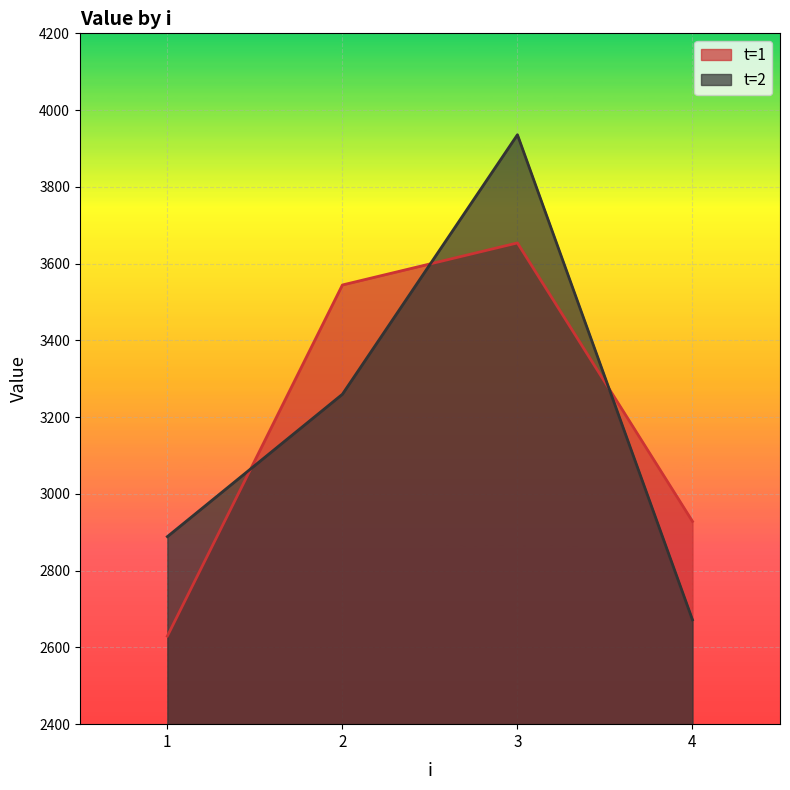

After their last crossing, which series has the higher values: t=1 or t=2?

t=1